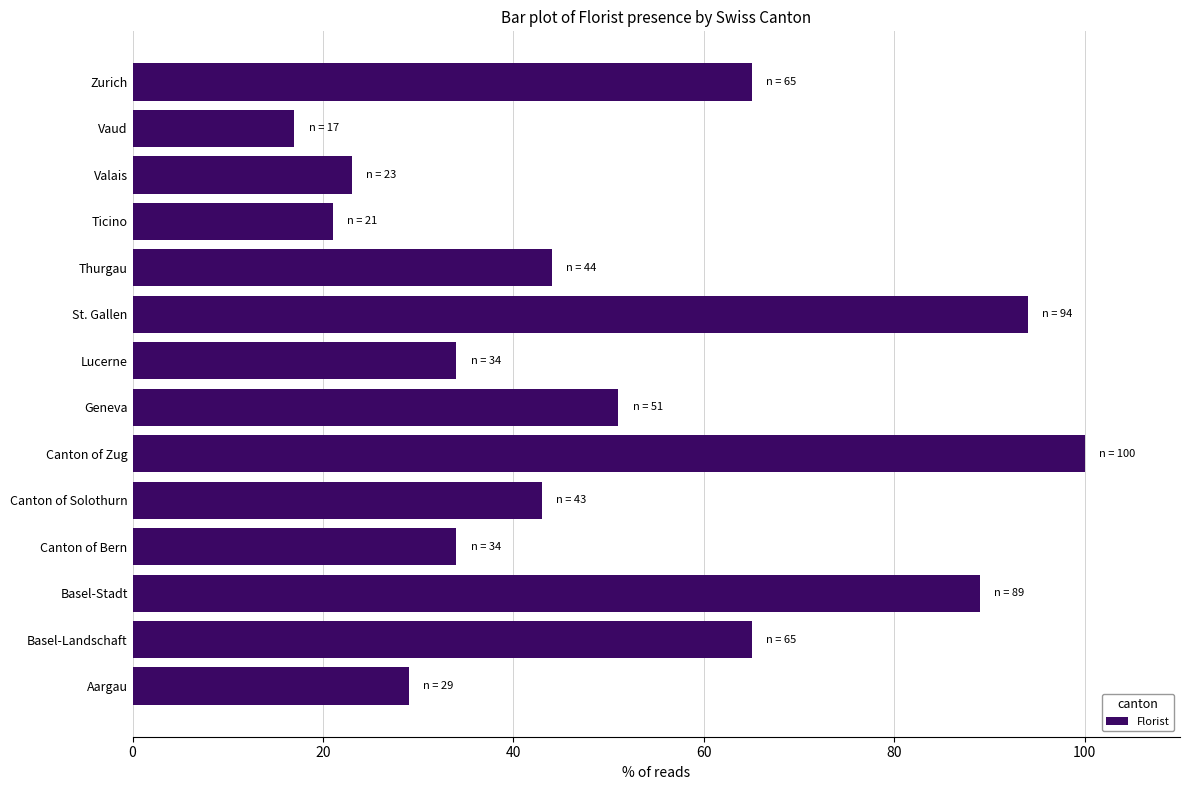

What is the difference between the values at Thurgau and Basel-Stadt?

45